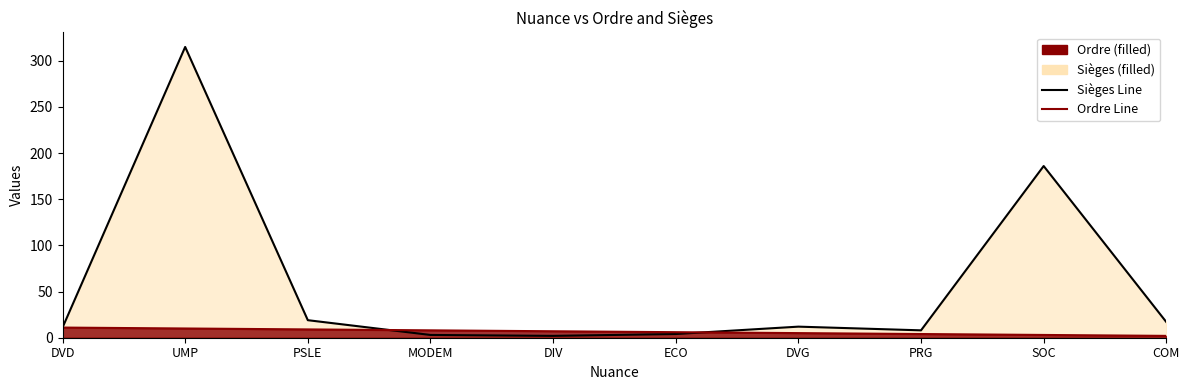

The Ordre Line series shows 13 at UMP. True or false?

False